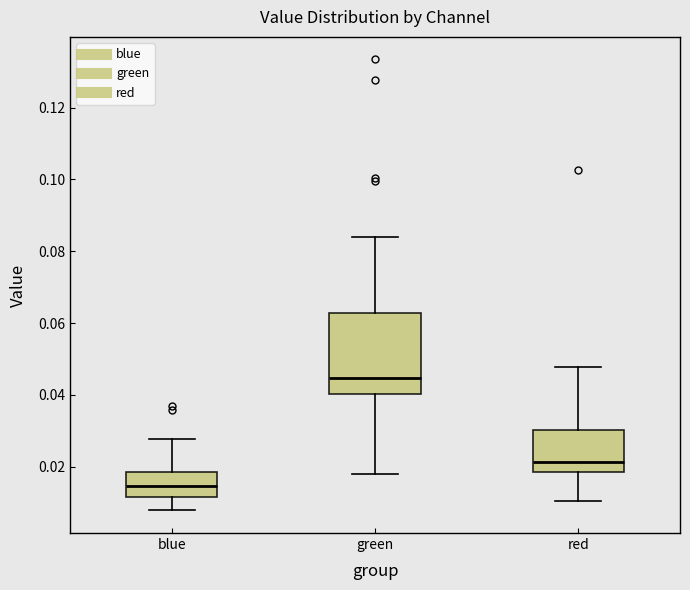

Comparing the boxes themselves (not the whiskers), which one is the tallest?

green